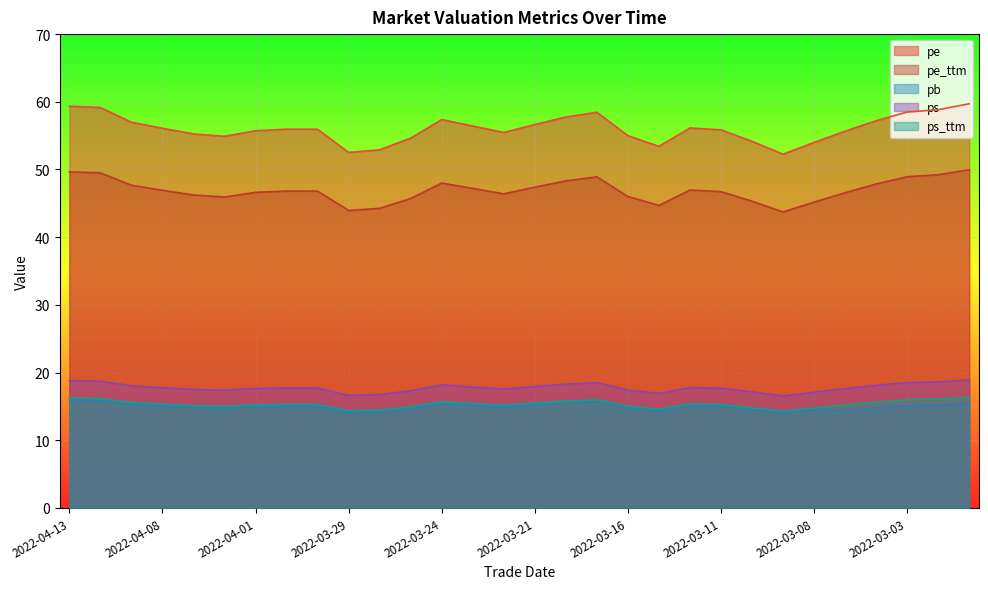

True or false: ps_ttm has a value of 16.0 at 2022-03-17.

True